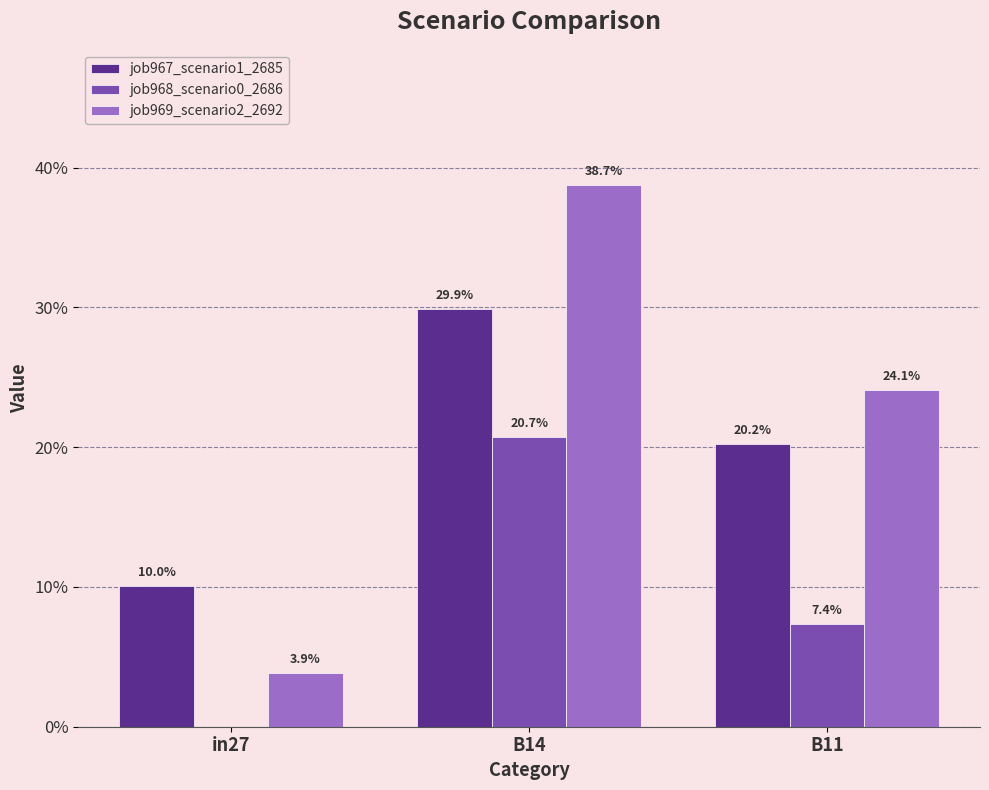

How many job969_scenario2_2692 values are between 0 and 1?

3